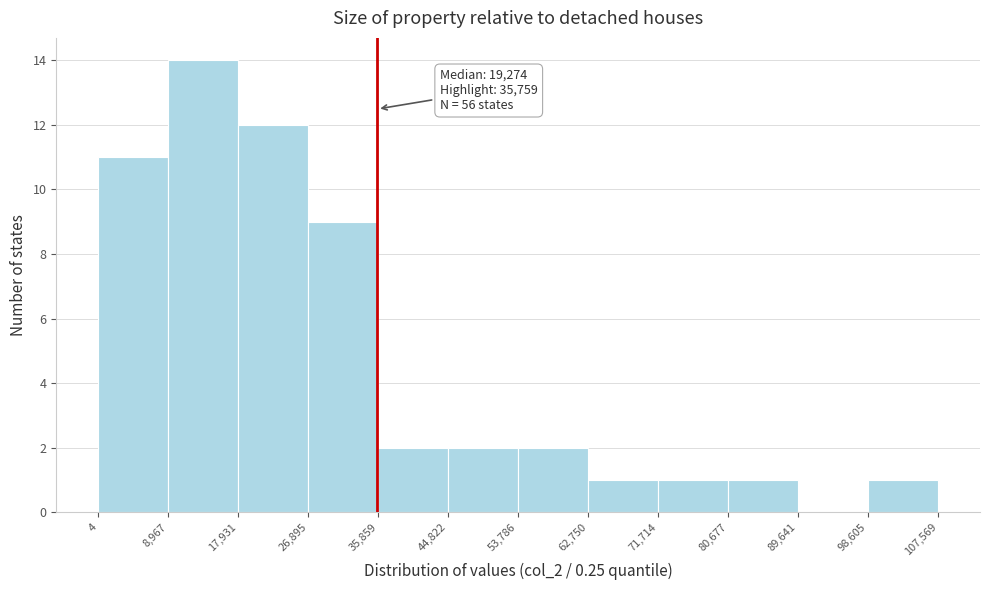

Over which range of the x-axis is the bar tallest?

8,967 to 17,931